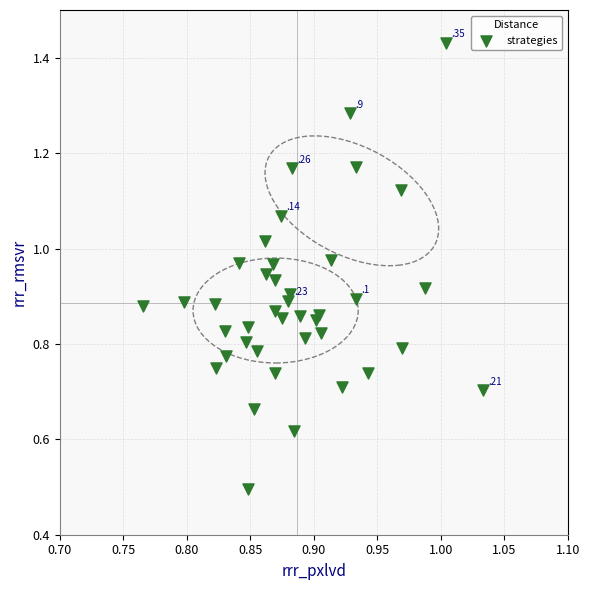

What Y value in the scatter plot is closest to 0?

0.5